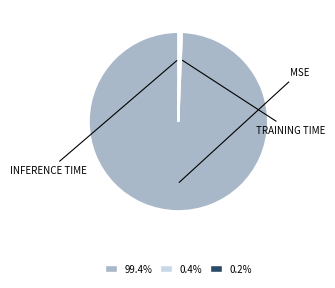

Is there any slice that represents more than half of the pie?

Yes